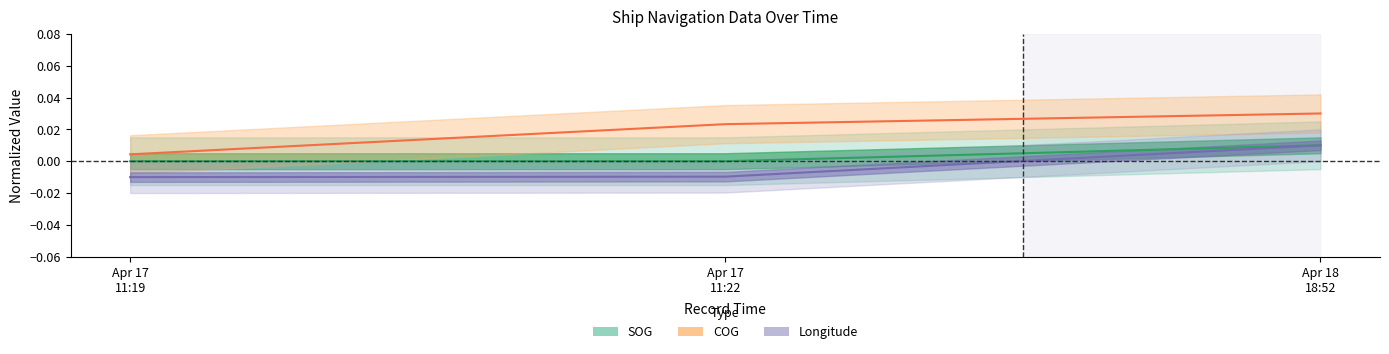

At how many categories does at least one series exceed 0?

3